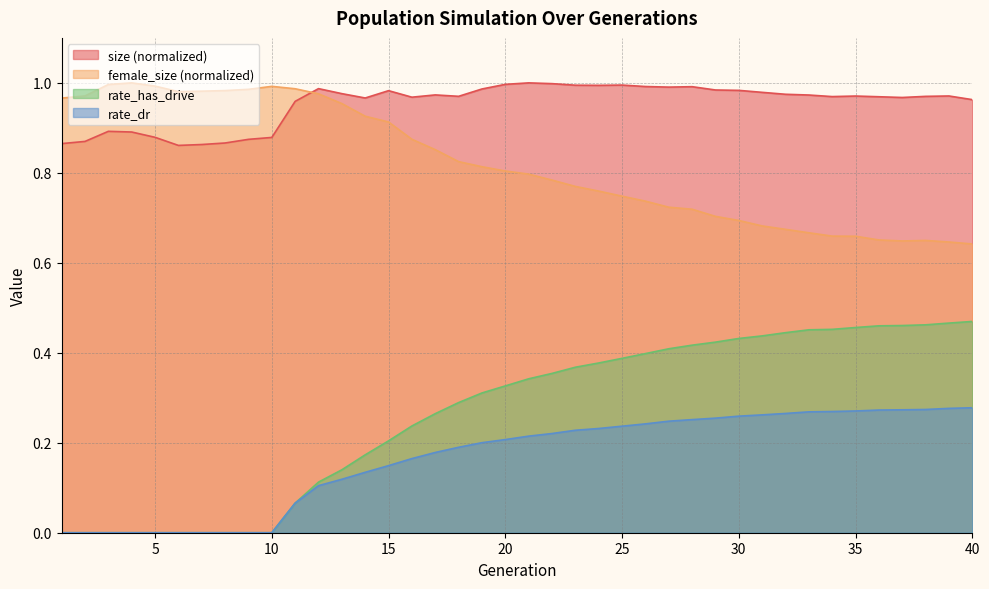

What is the difference between the maximum and minimum values in the size series?

0.1